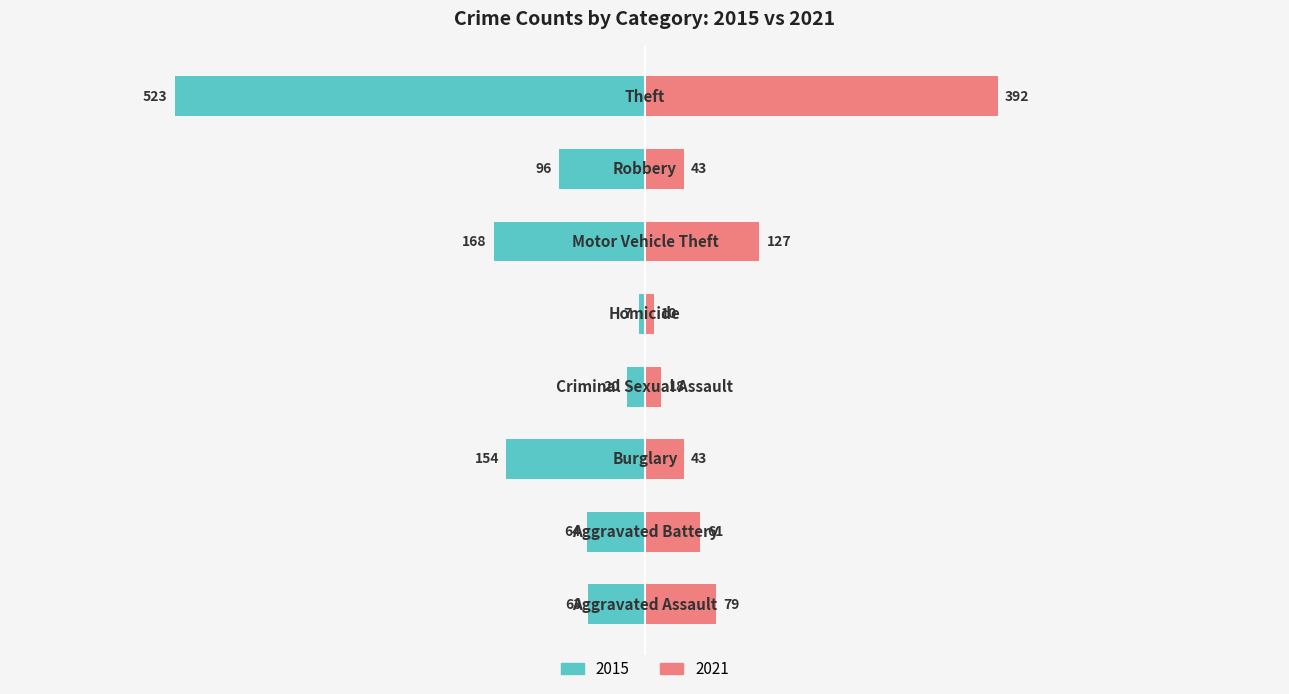

Reading left to right, transcribe all the data shown in this chart.

2015: -63	-64	-154	-20	-7	-168	-96	-523
2021: 79	61	43	18	10	127	43	392